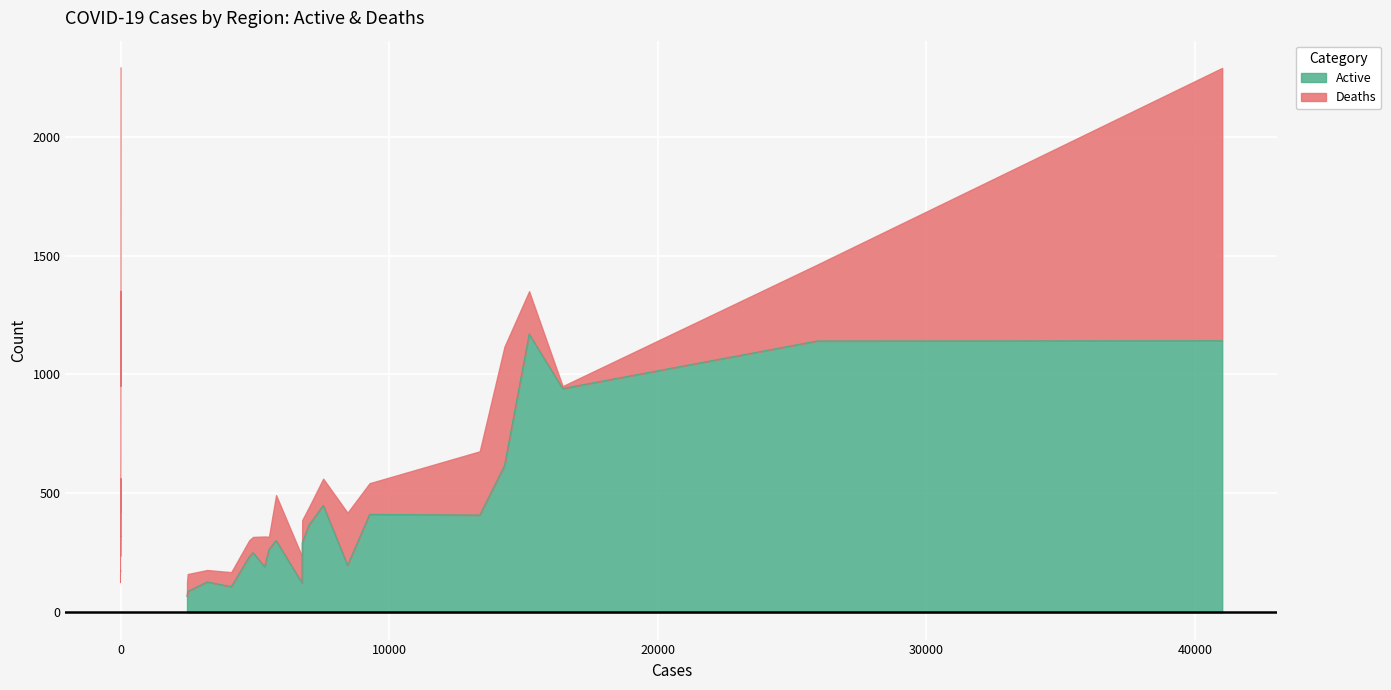

How many lines are shown in the chart?

2